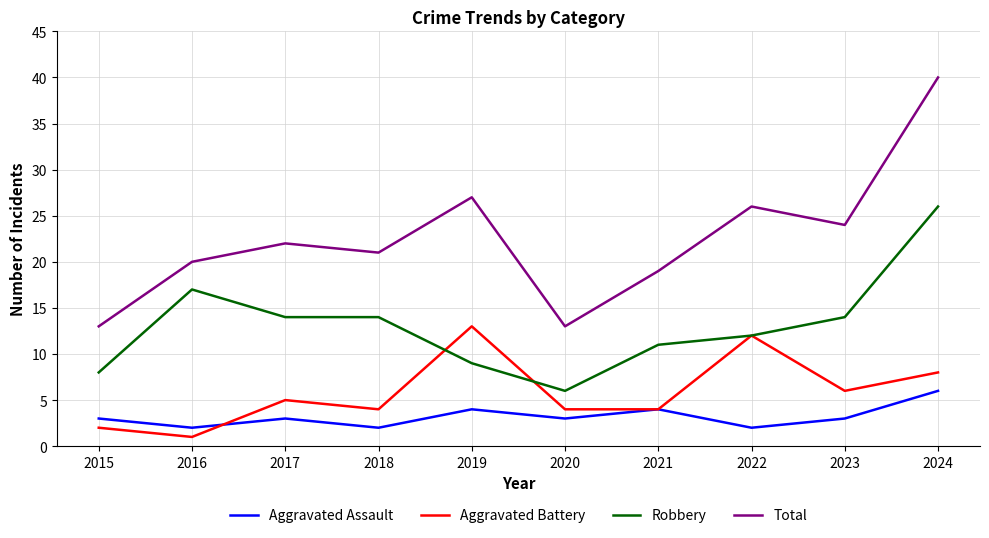

Which category has the highest value in the Total series?

2024